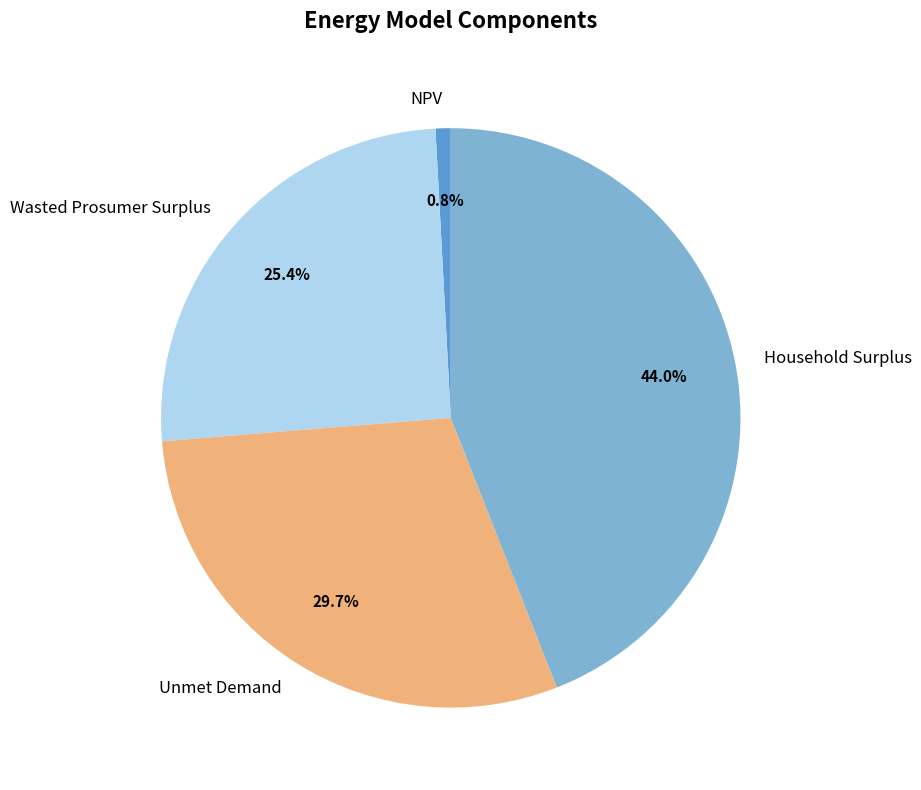

Is there a majority slice in this chart?

No